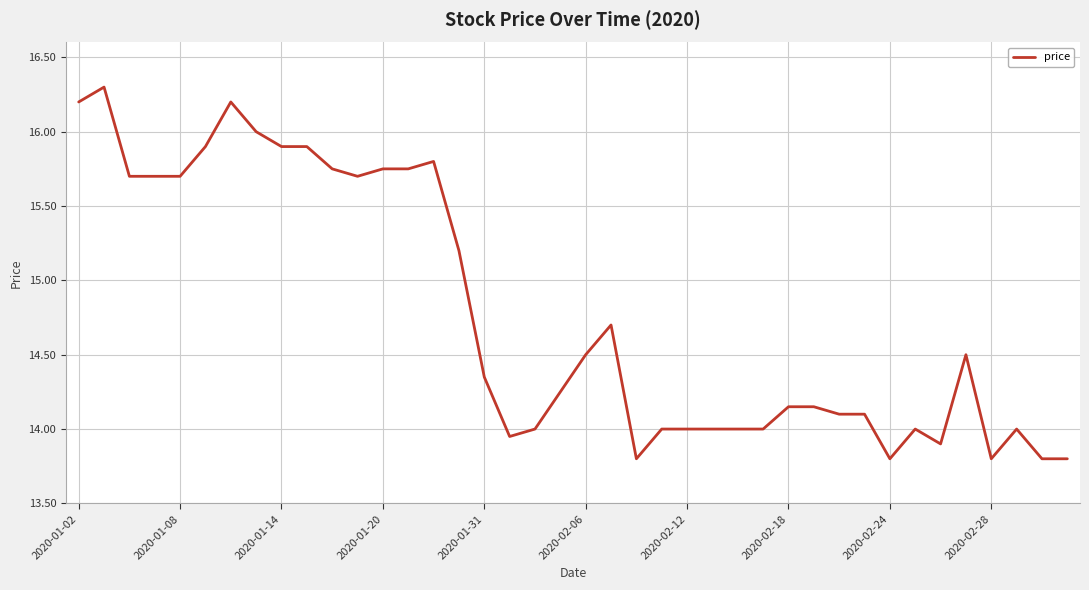

What is the maximum value shown in the chart?

16.3